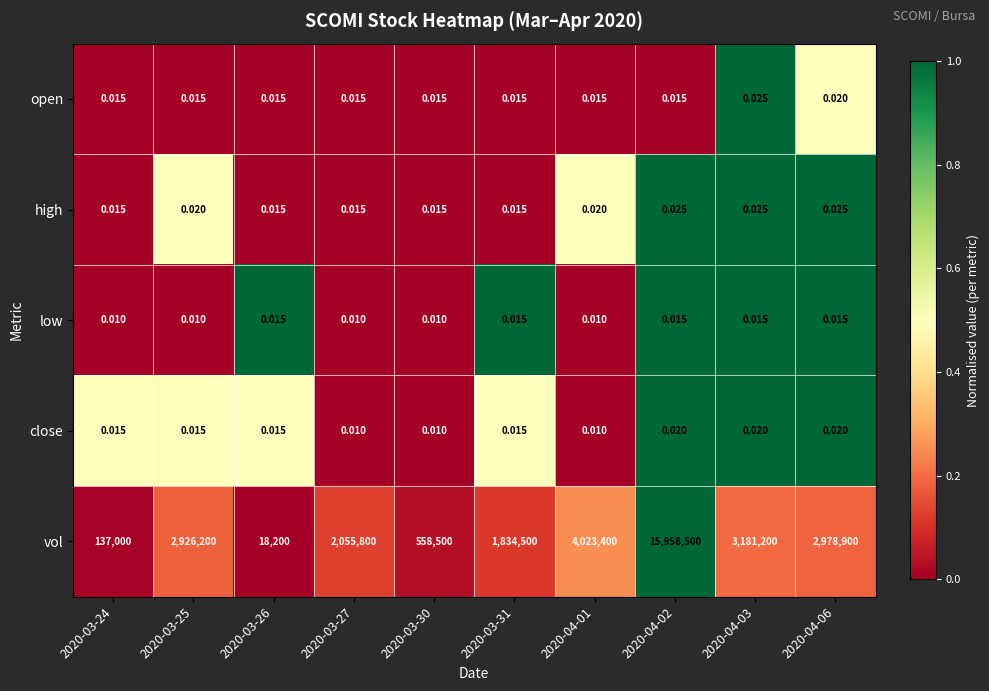

Count the number of categories in the chart.

10